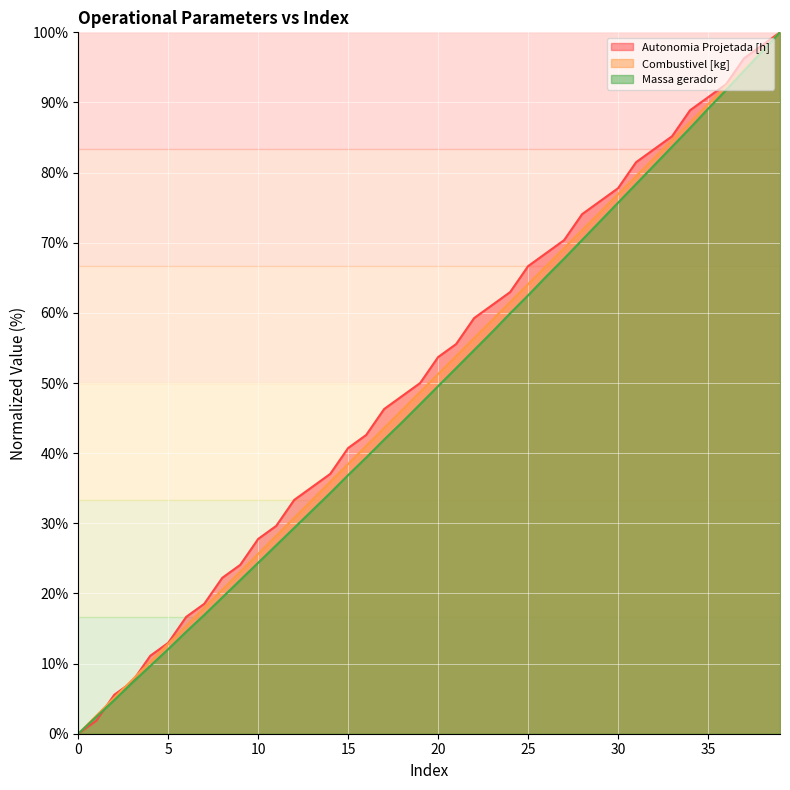

List the series in order of their overall mean, highest first.

Autonomia Projetada [h], Combustivel [kg], Massa gerador